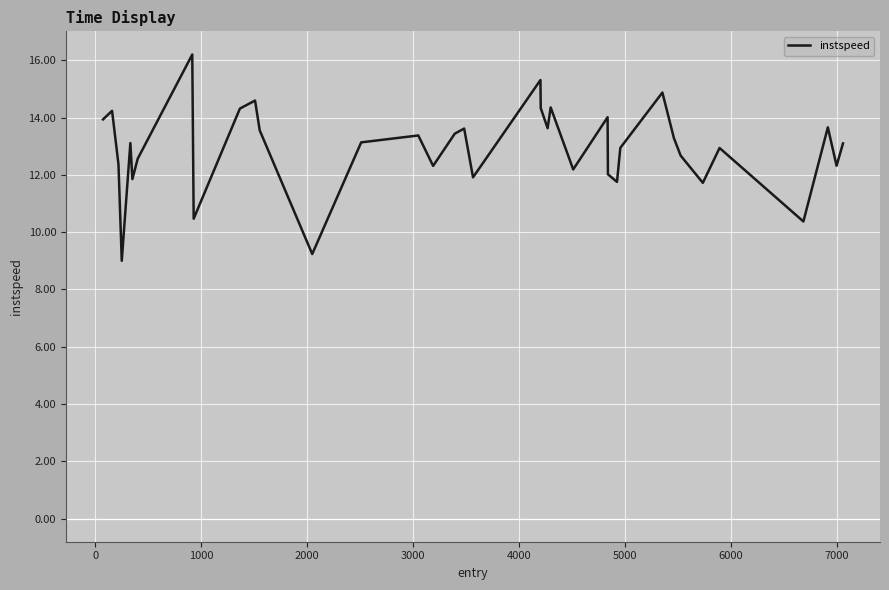

What is the smallest value displayed?

9.0